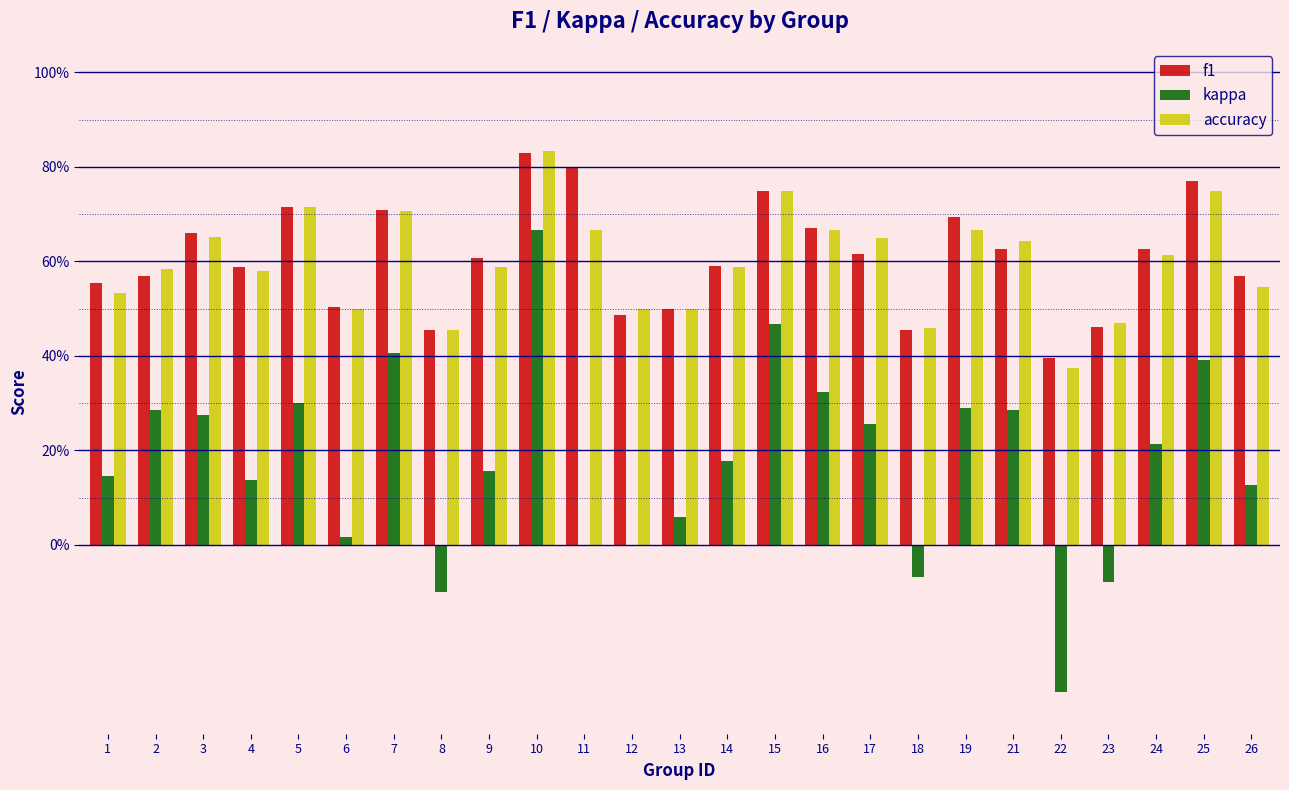

At how many categories does at least one series exceed 0?

25